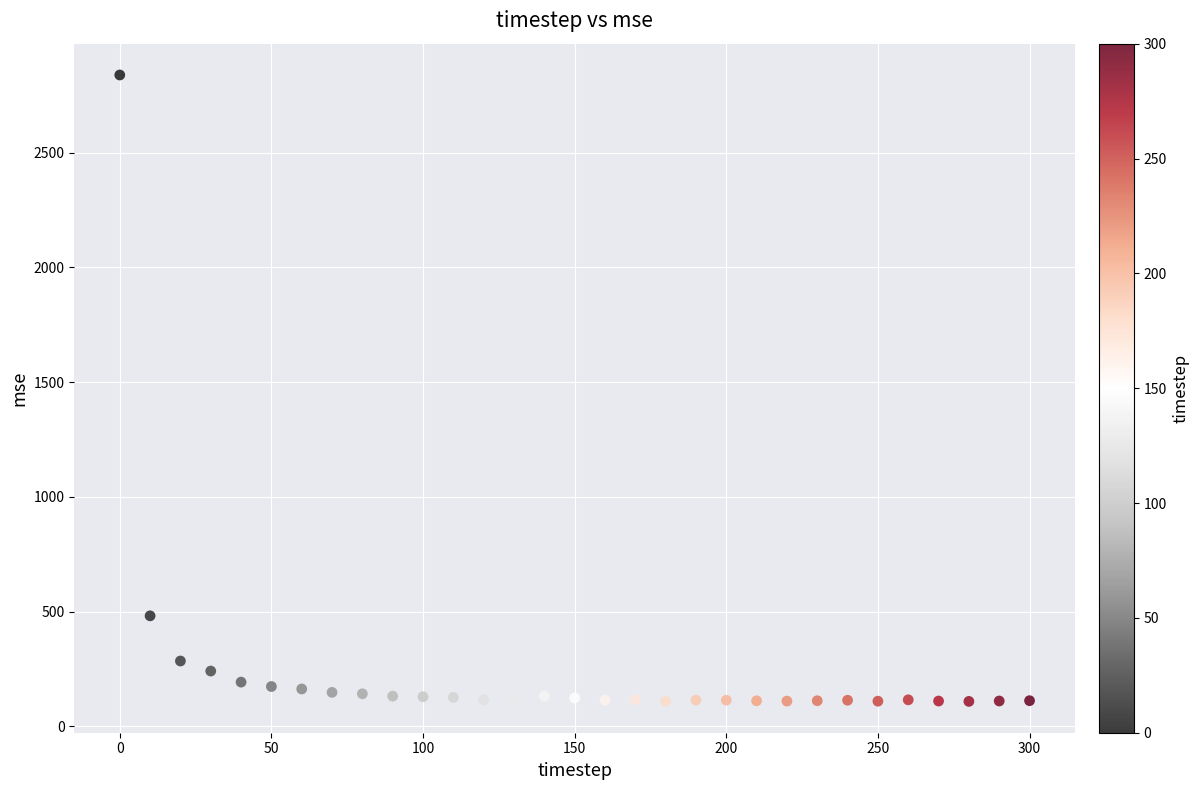

What Y value in the scatter plot is closest to 1473?

481.1